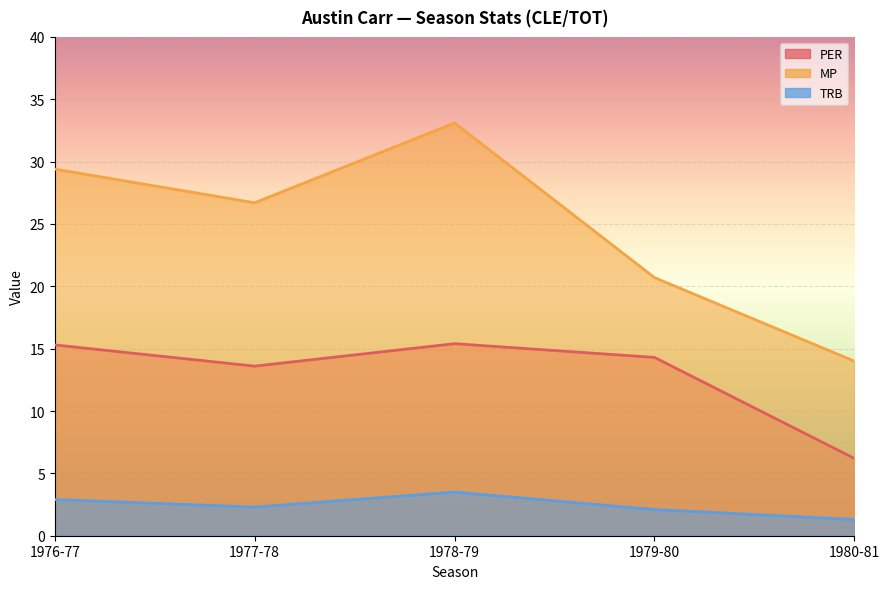

What is the difference between the second highest and second lowest values in the MP series?

8.7